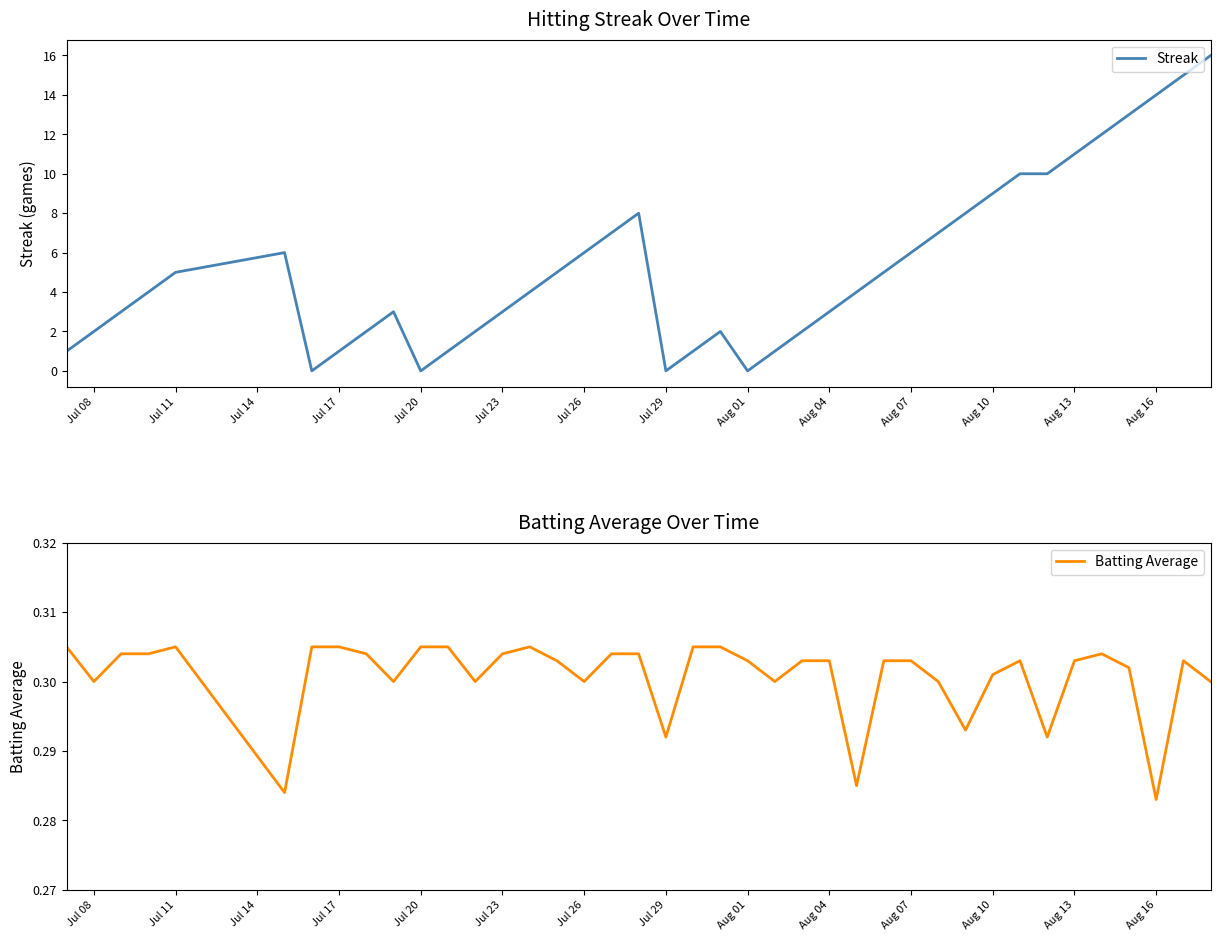

What is the sum of all Batting Average values?

12.0